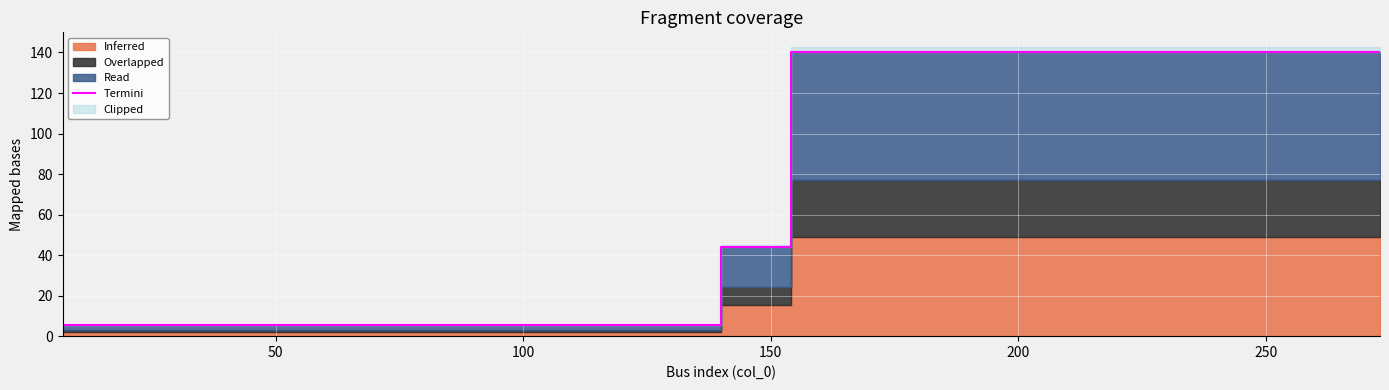

What is the lowest value of the Termini series?

5.6